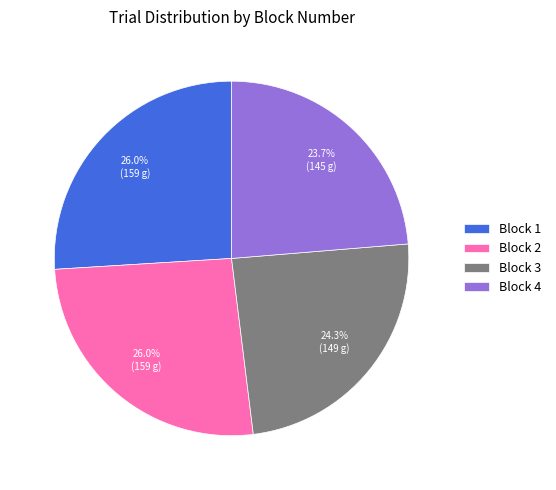

Which slice is the smallest?

Block 4